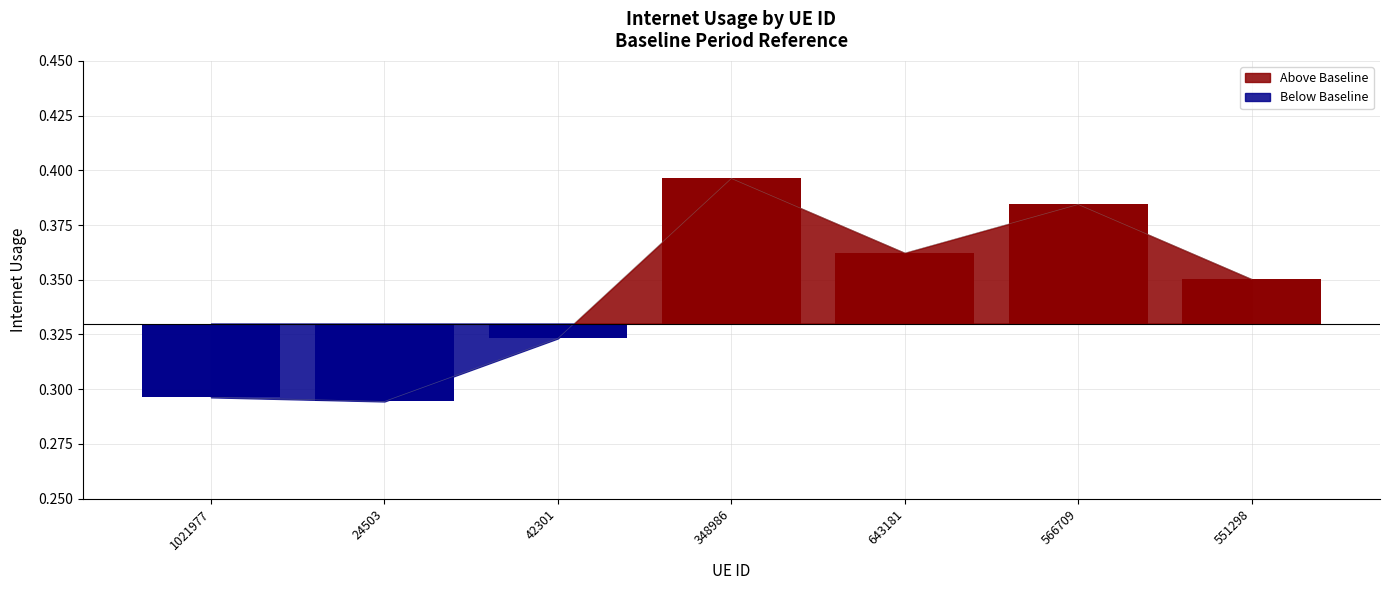

What is the change in value from 1021977 to 348986?

+0.1